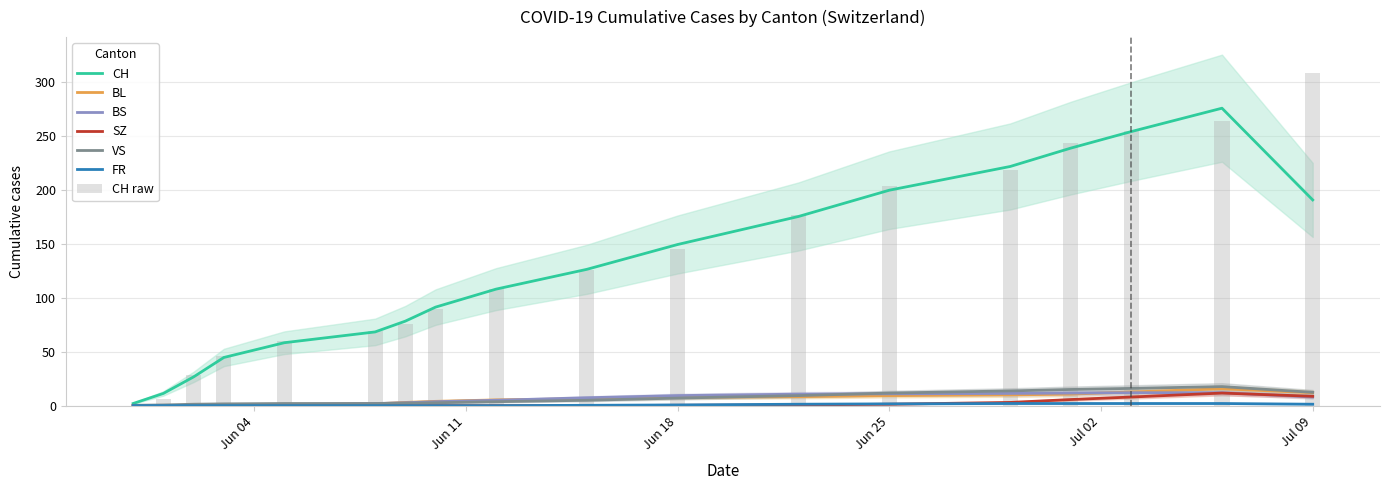

What is the average value of the BL series?

6.0